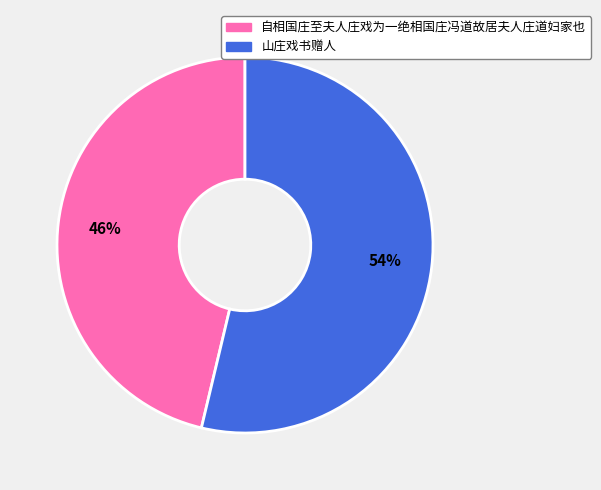

Is there a majority slice in this chart?

Yes